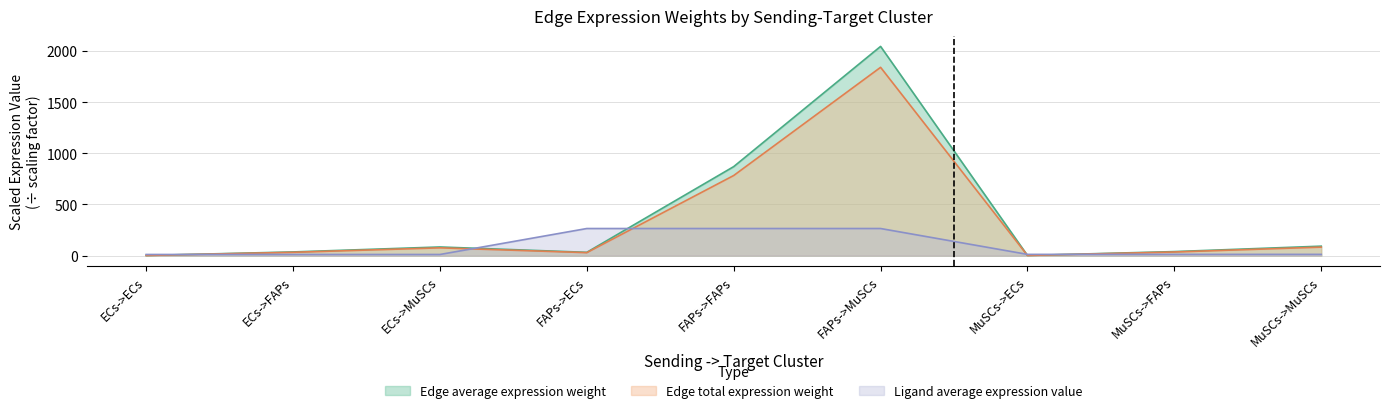

Where does the Edge average expression weight series first go above 39?

ECs->MuSCs